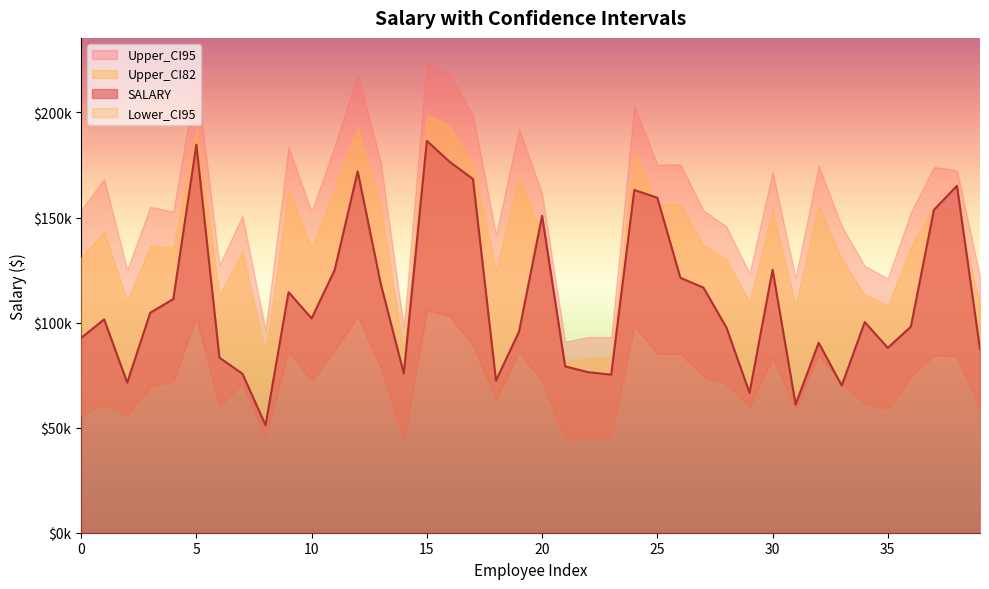

Does the chart display data point markers on the line(s)?

No